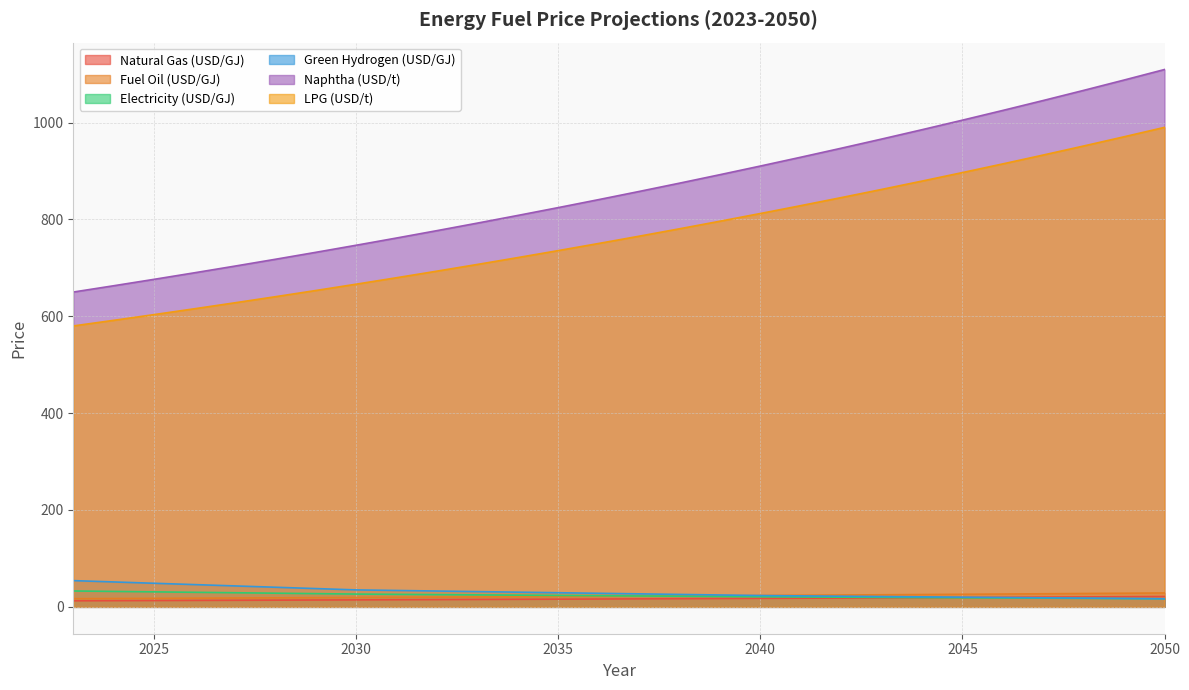

Is the value of Fuel_Oil_USD_per_GJ at 2046 greater than the value of Naphtha_USD_per_t at 2048?

No